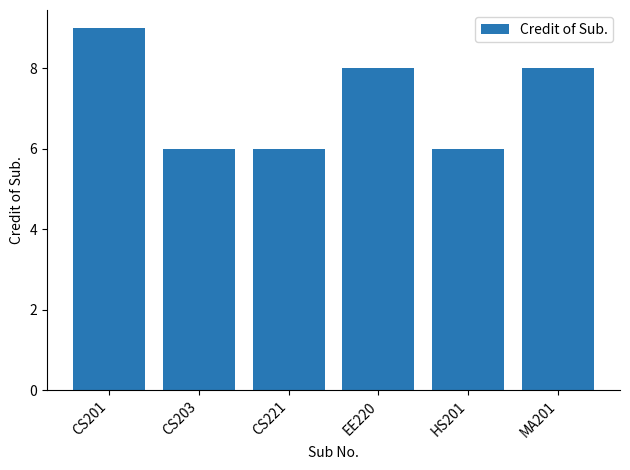

Reading left to right, list all the values displayed in this chart.

9	6	6	8	6	8